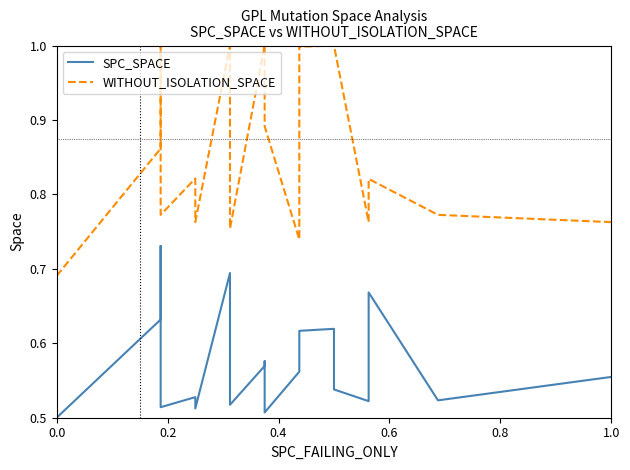

Reading right to left, extract all data points from this chart.

SPC_SPACE: 0.6	0.5	0.7	0.5	0.5	0.6	0.6	0.6	0.6	0.5	0.6	0.6	0.5	0.7	0.5	0.5	0.5	0.7	0.6	0.5
WITHOUT_ISOLATION_SPACE: 0.8	0.8	0.8	0.8	1.0	1.0	1.0	1.0	0.7	0.9	1.0	1.0	0.8	1.0	0.8	0.8	0.8	1.0	0.9	0.7